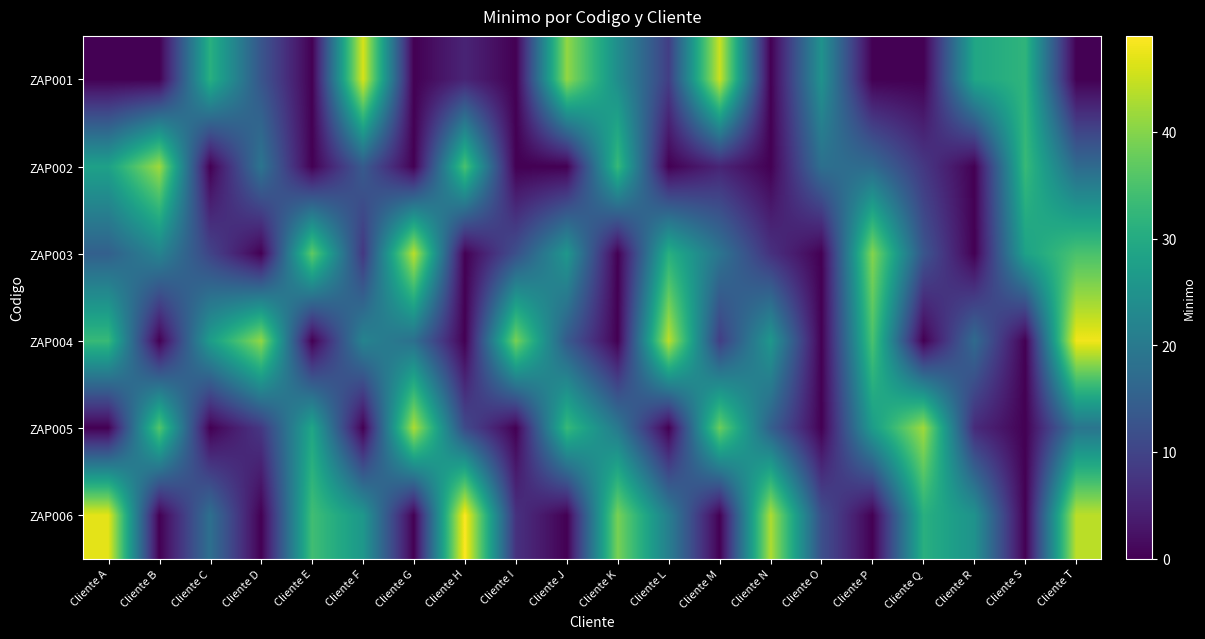

Which series has the widest spread of values?

ZAP006